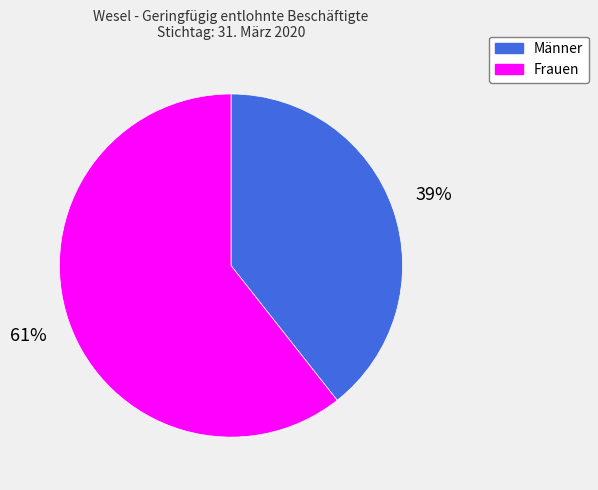

To the nearest percent, what is the combined percentage of Männer and Frauen?

100%